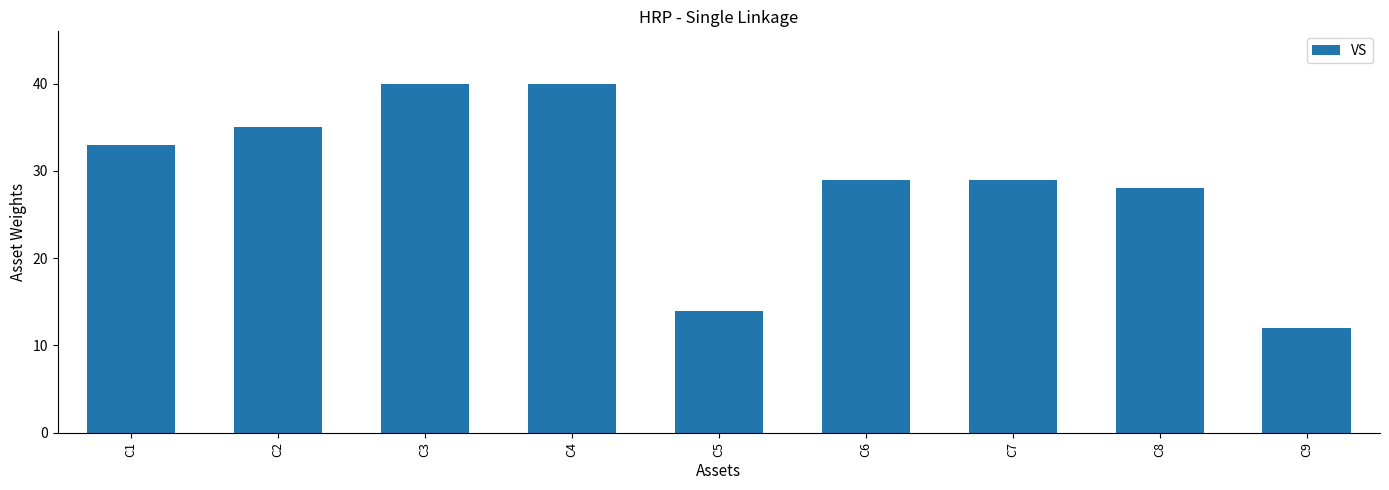

How many bars are there in total?

9